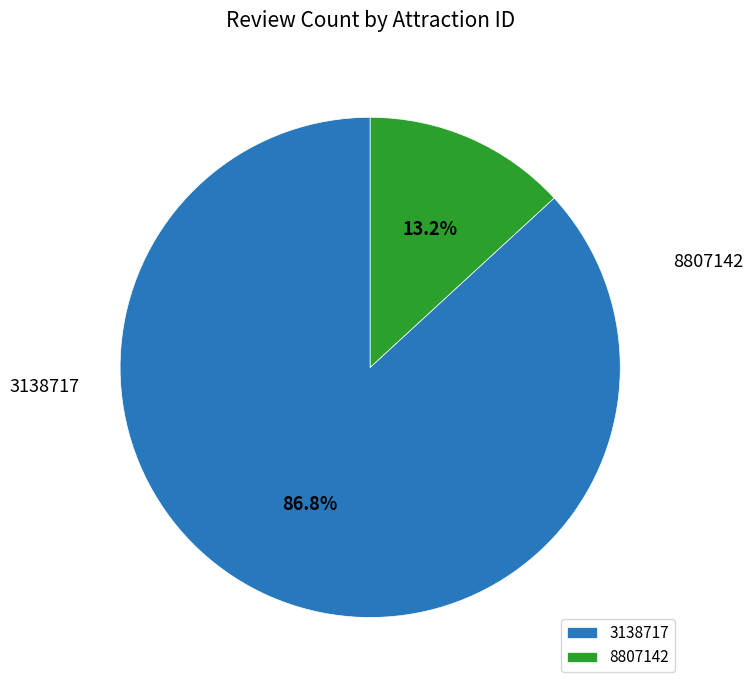

What percentage is the 3138717 slice, to the nearest percent?

87%